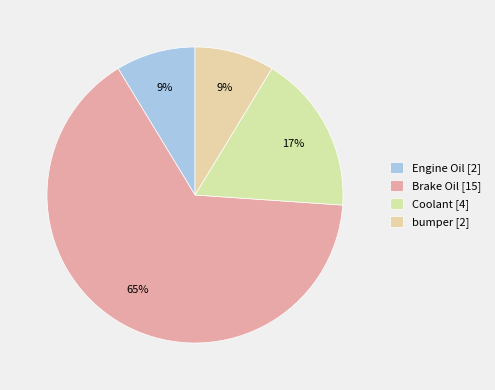

What portion of the pie excludes bumper?

91.3%